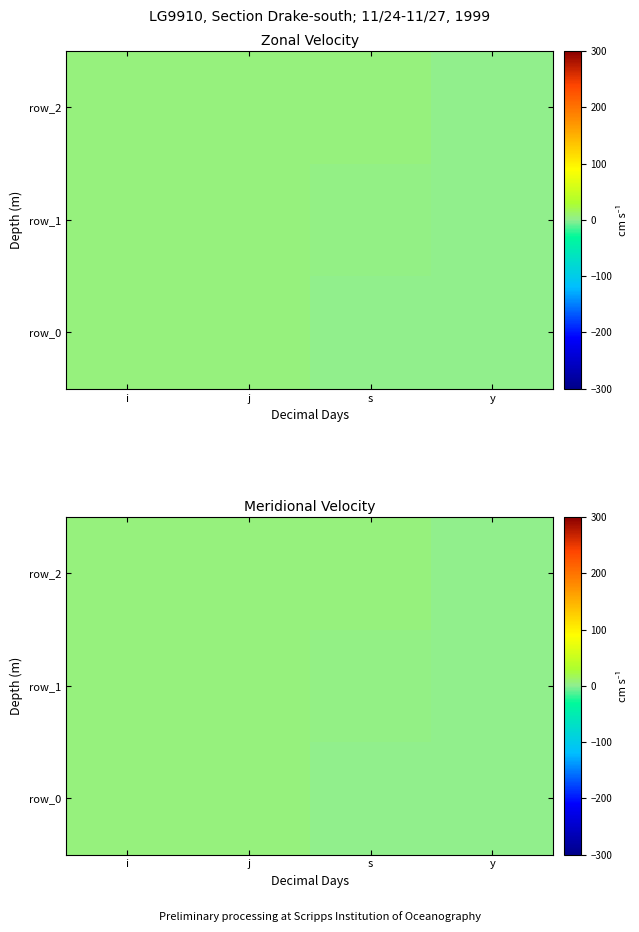

What is the highest value of the row_2 series?

7